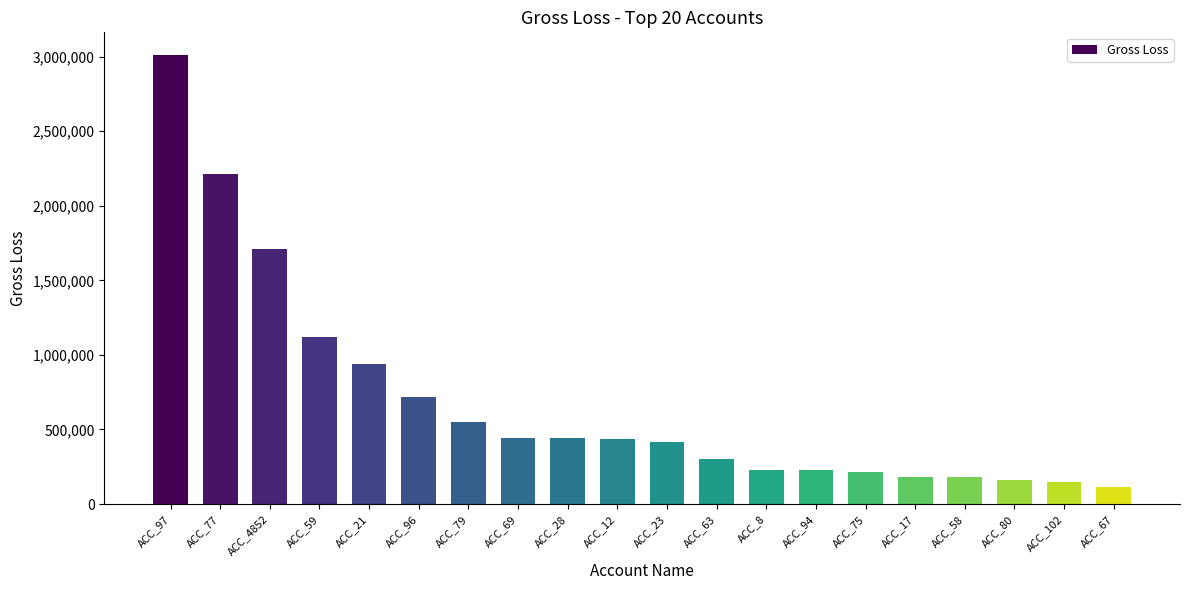

Where is the data nearest to the value 1564922?

ACC_4852